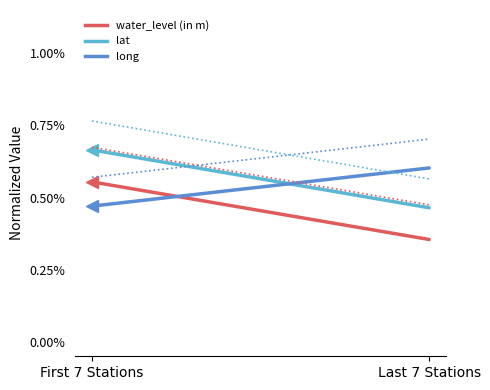

What is the label of the 2nd point from the left?

Last 7 Stations